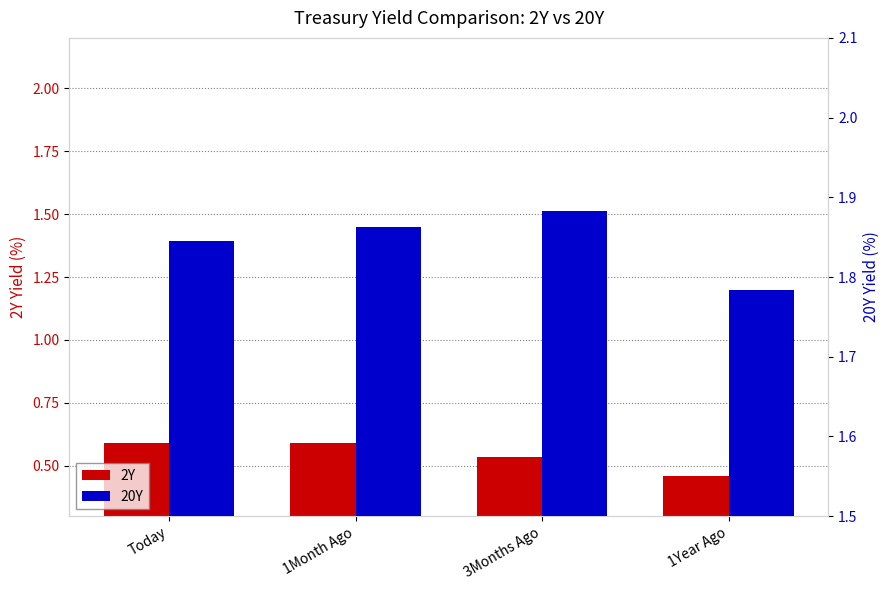

Reading left to right, what are all the values shown in this chart?

2Y: Today=0.6	1Month Ago=0.6	3Months Ago=0.5	1Year Ago=0.5
20Y: Today=1.8	1Month Ago=1.9	3Months Ago=1.9	1Year Ago=1.8